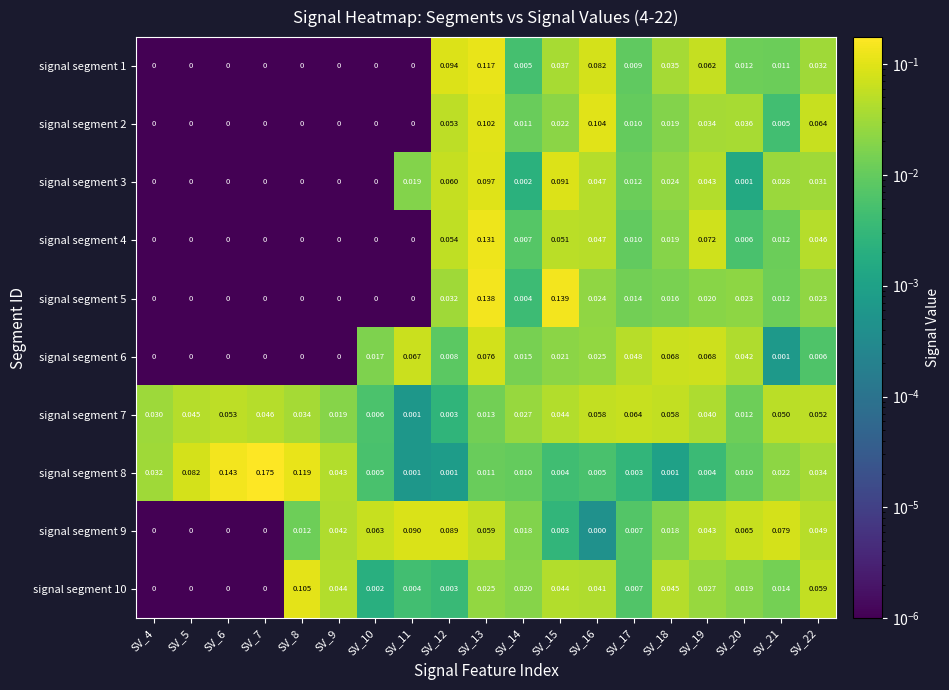

Is the value of signal segment 8 at SV_10 greater than the value of signal segment 9 at SV_17?

No